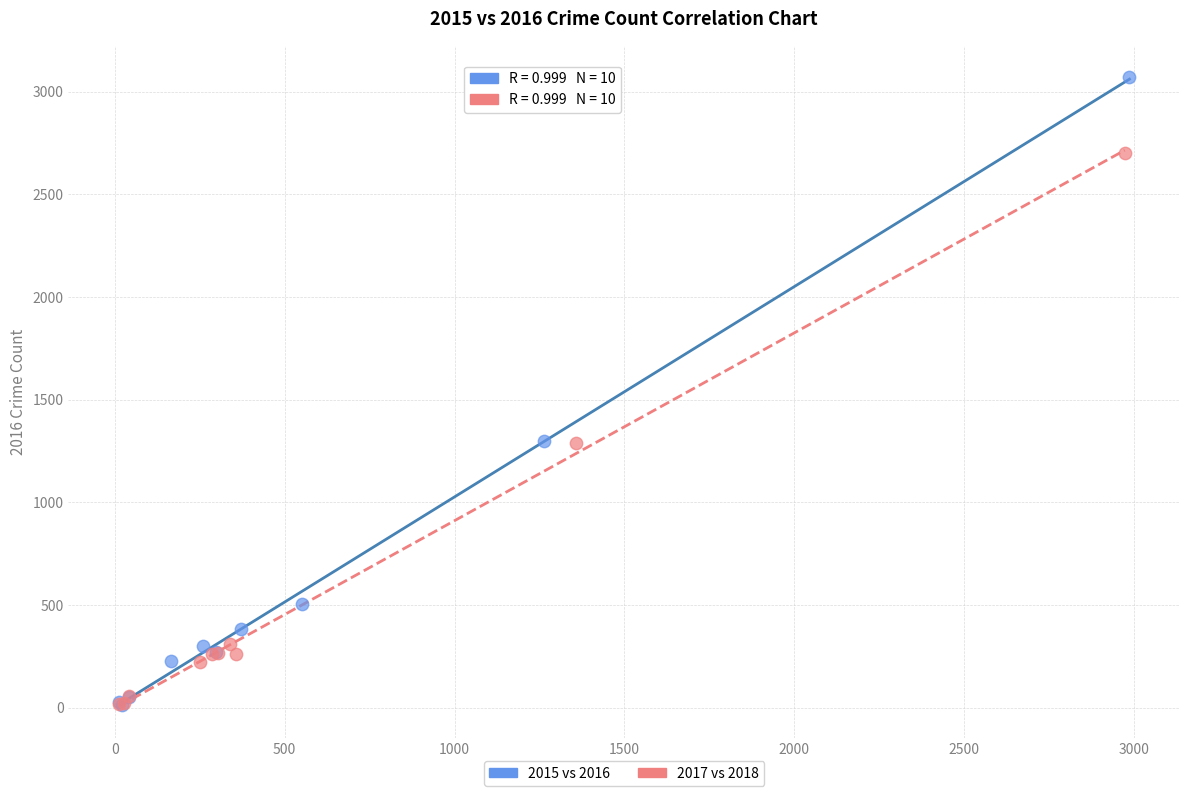

Which series contains the highest Y value?

2015 vs 2016